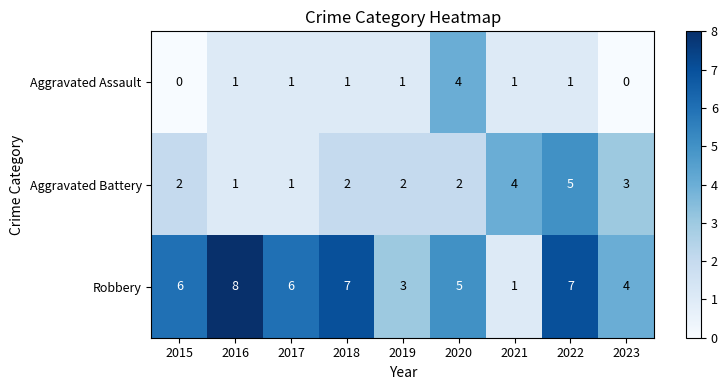

How many Robbery values are between 4 and 7?

6